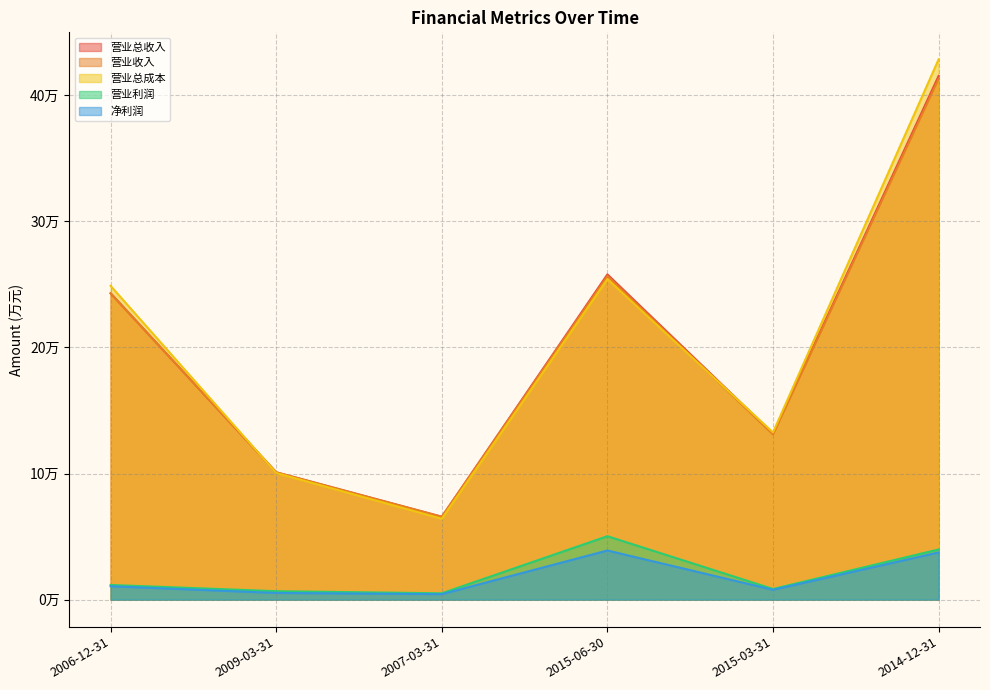

What is the maximum value for 净利润?

38962